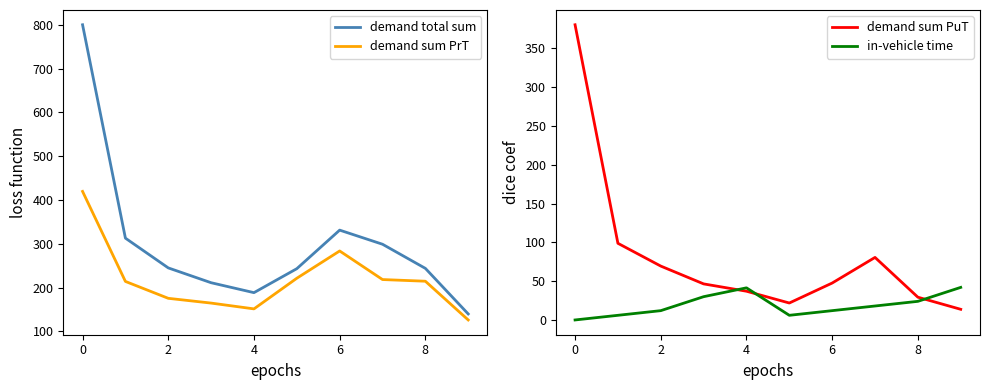

Which series has the widest spread of values?

demand total sum